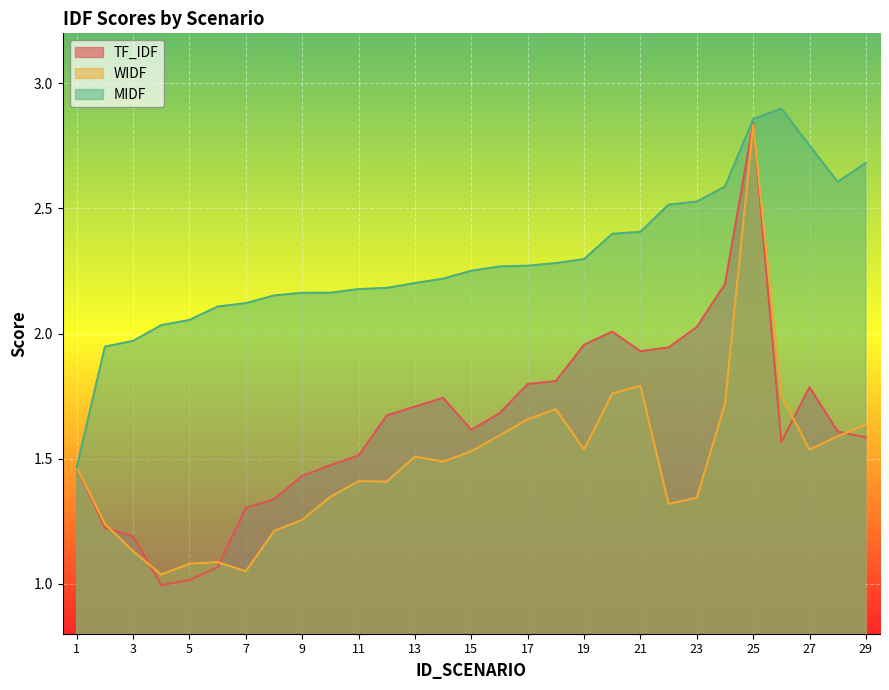

Where is the first local minimum for TF_IDF?

4